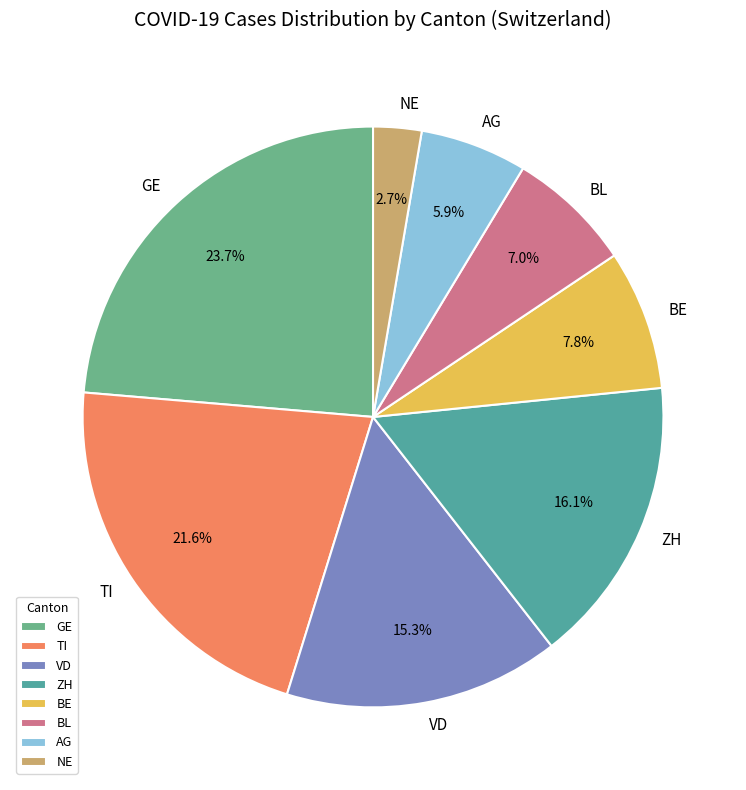

Rank the categories by value from highest to lowest.

GE, TI, ZH, VD, BE, BL, AG, NE